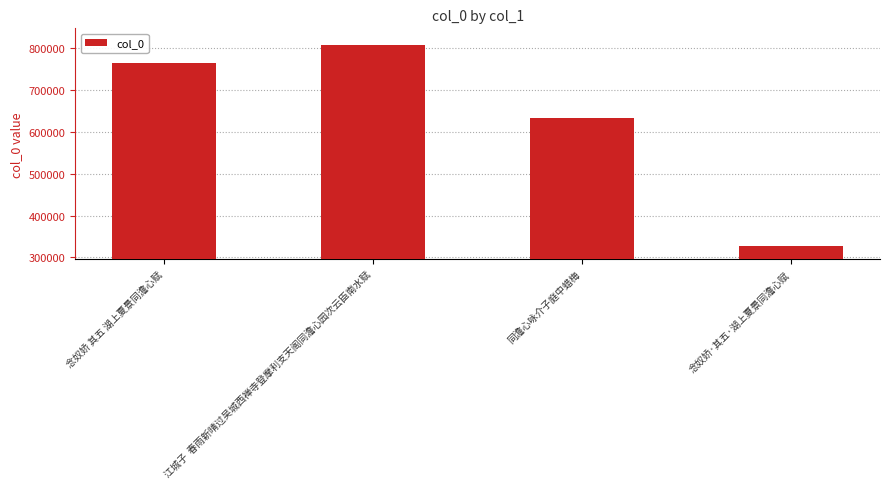

Rank the categories by value from lowest to highest.

念奴娇·其五·湖上夏景同澹心赋, 同澹心咏介子庭中蜡梅, 念奴娇 其五 湖上夏景同澹心赋, 江城子  春雨新晴过吴城西禅寺登摩利支天阁同澹心园次云臣南水赋